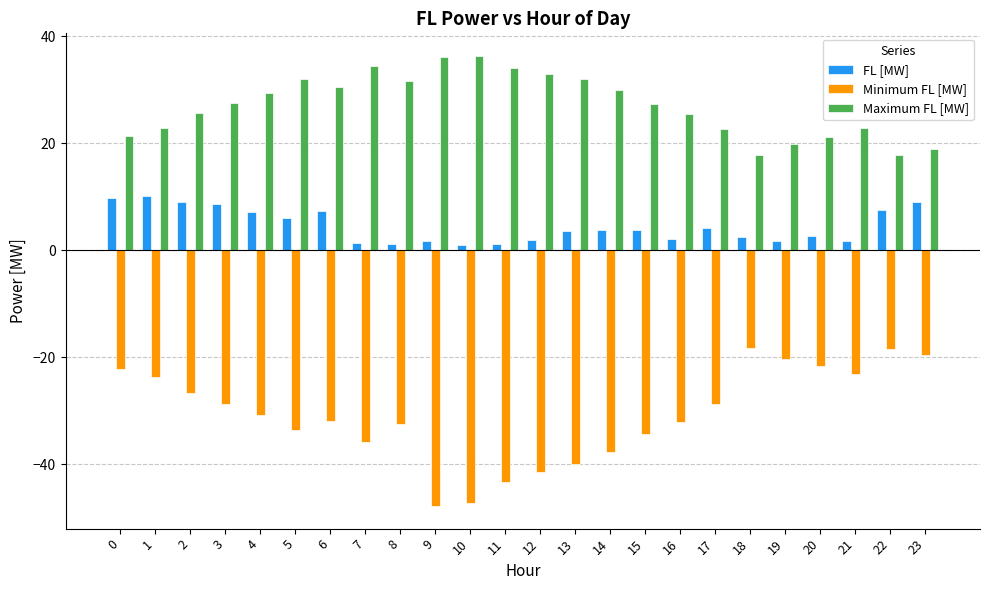

What is the highest value of the Minimum FL [MW] series?

-18.2